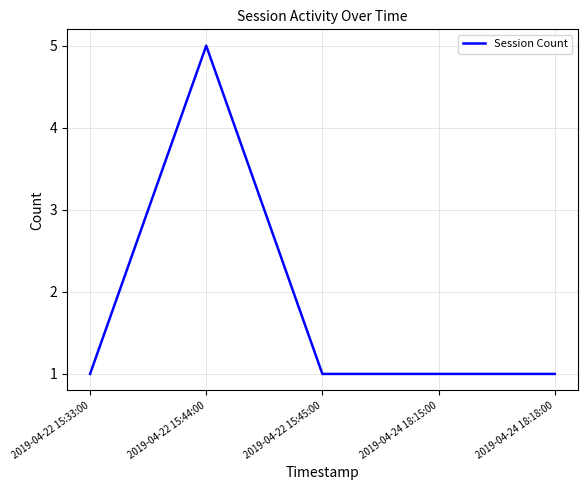

What is the change in value from 2019-04-22 15:44:00 to 2019-04-24 18:15:00?

-4